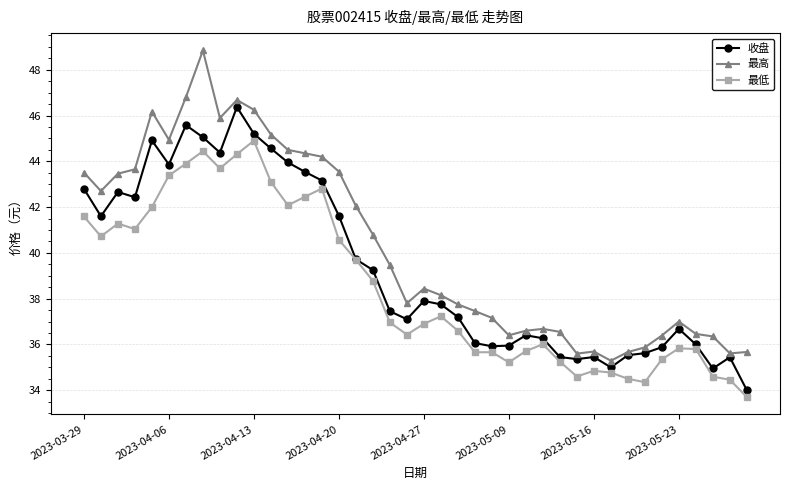

List the series in order of their overall mean, lowest first.

最低, 收盘, 最高